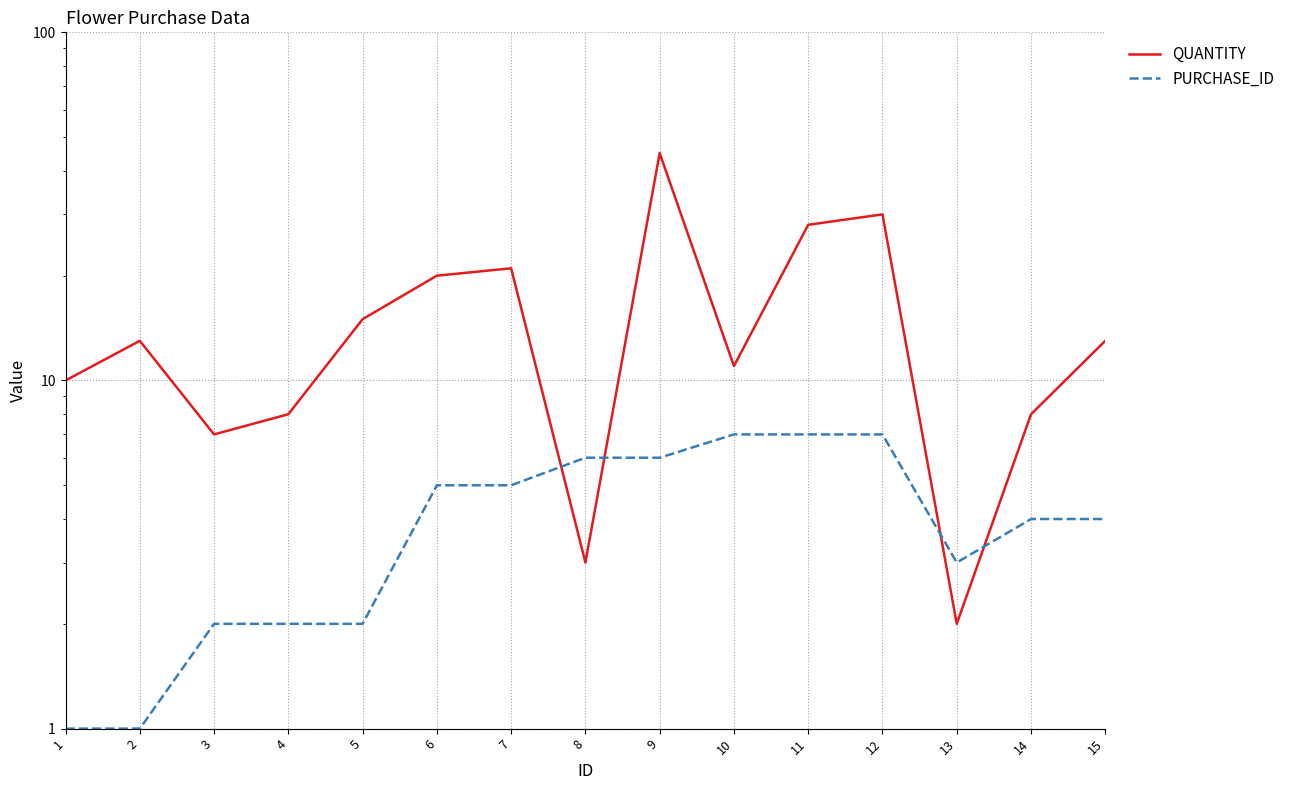

What is the total value across all series at 6?

25